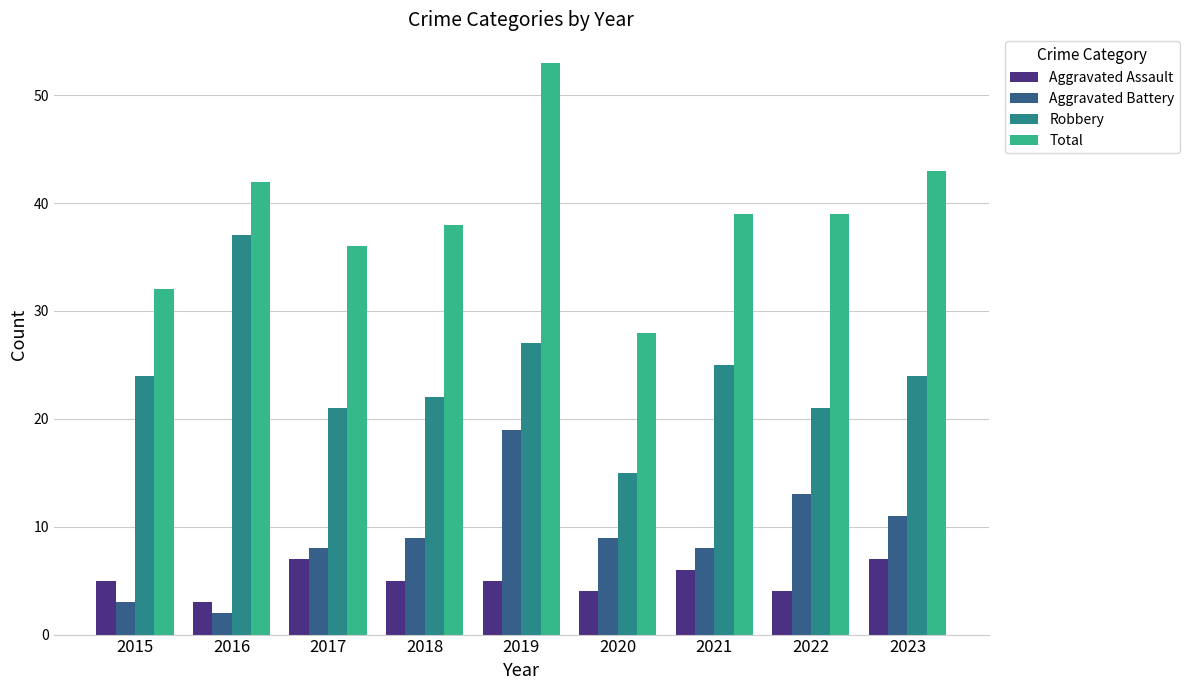

Is the value of Aggravated Battery at 2022 greater than the value of Total at 2019?

No